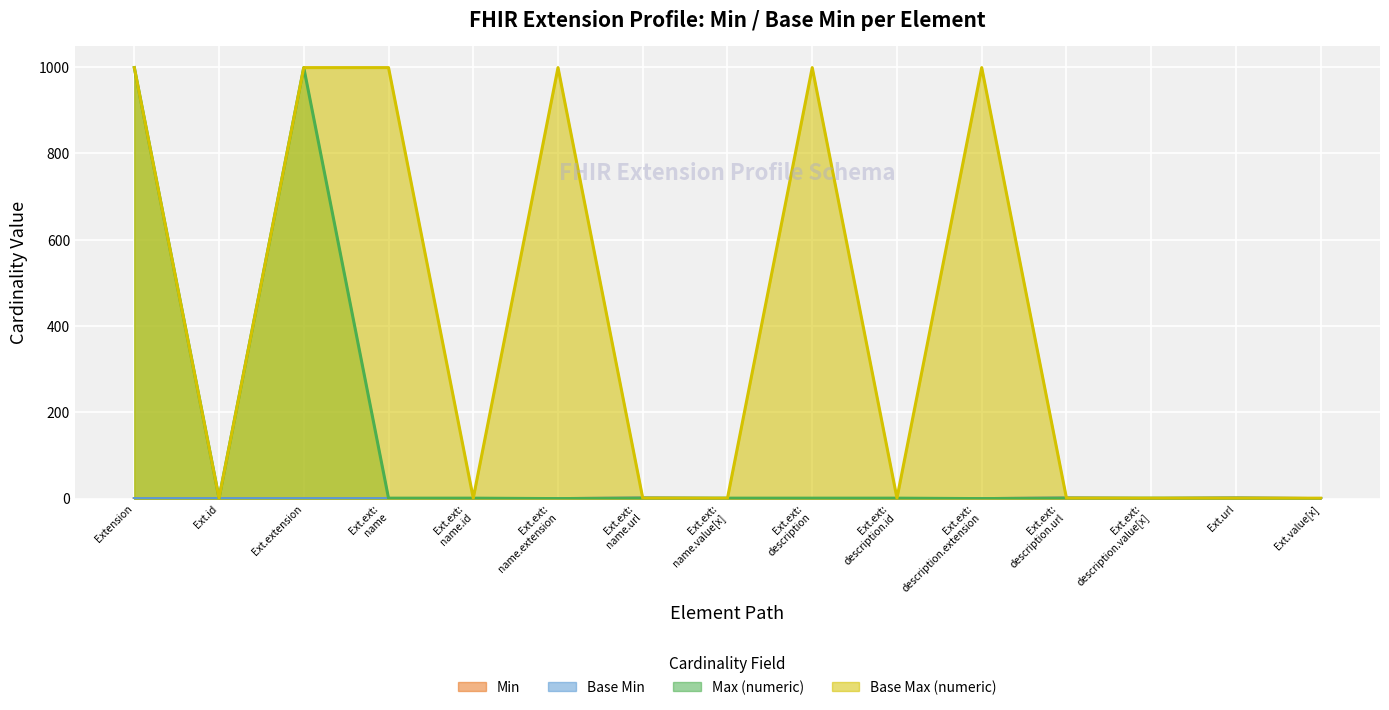

Is the value of Base Max (numeric) at Ext.ext: description greater than the value of Min at Ext.ext: name.url?

Yes